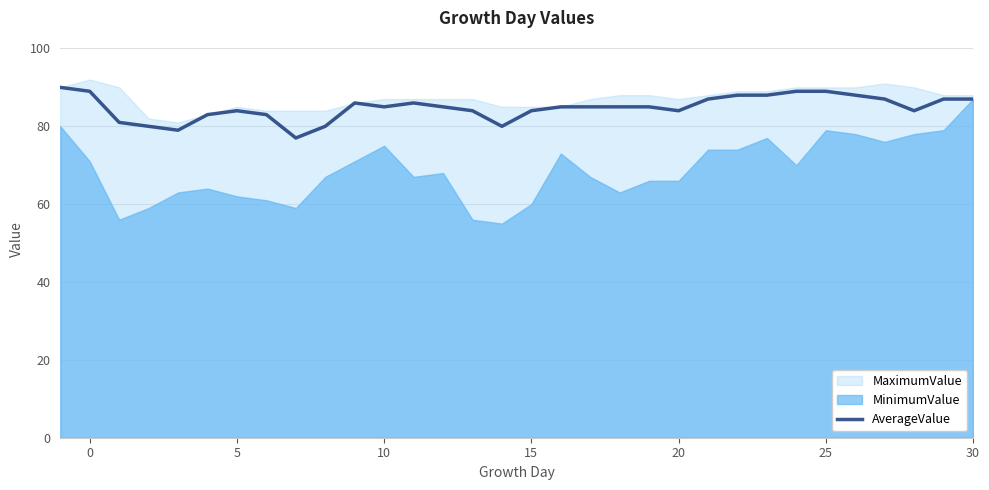

Is it true that AverageValue equals 85 at 10?

True